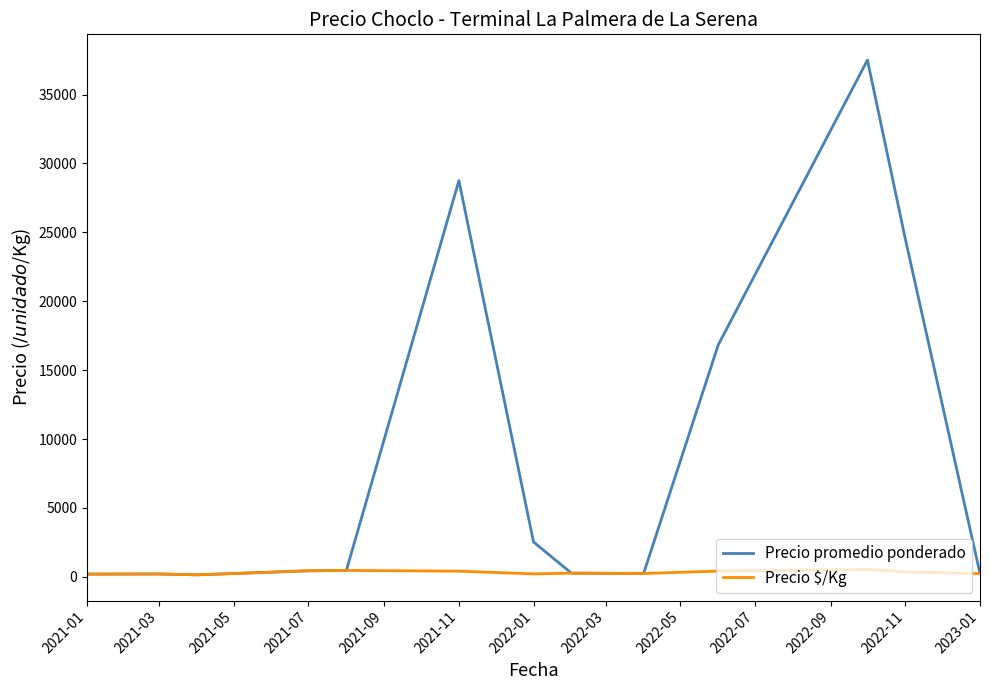

Rank the series by their average value, from highest to lowest.

Precio promedio ponderado, Precio $/Kg